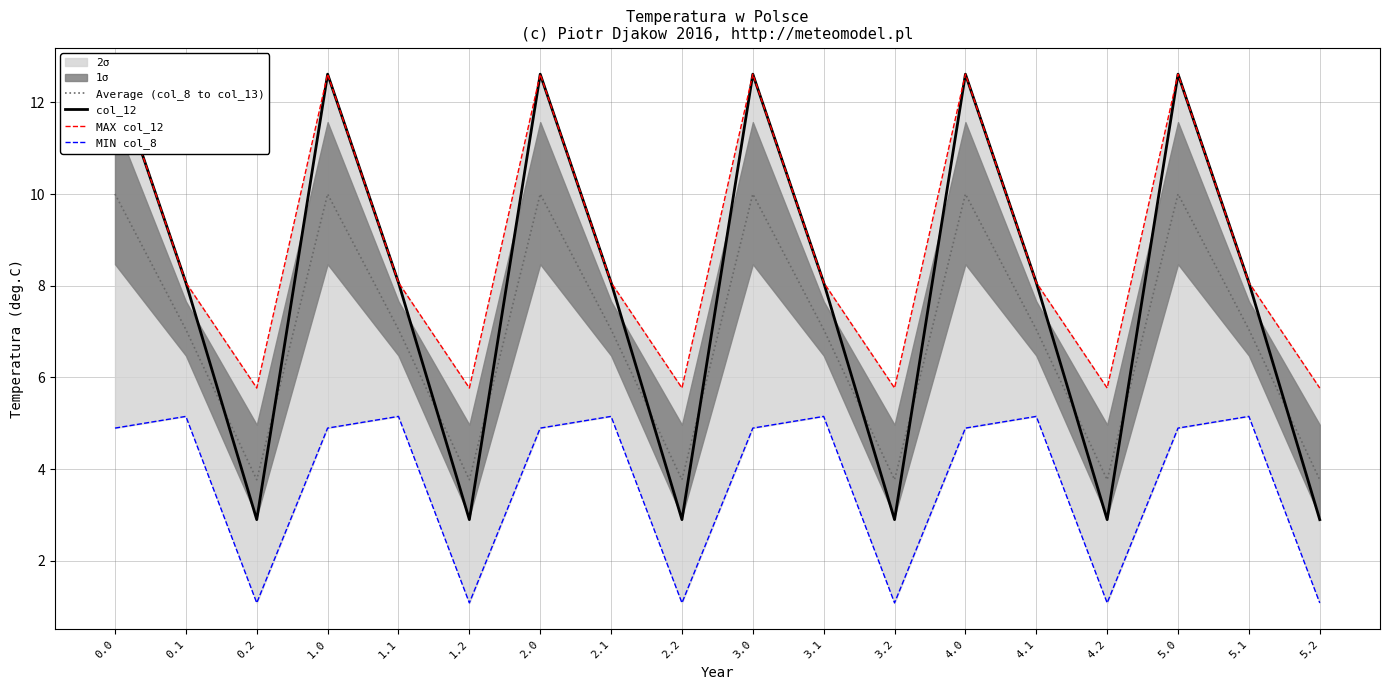

How many series are shown in this chart?

4